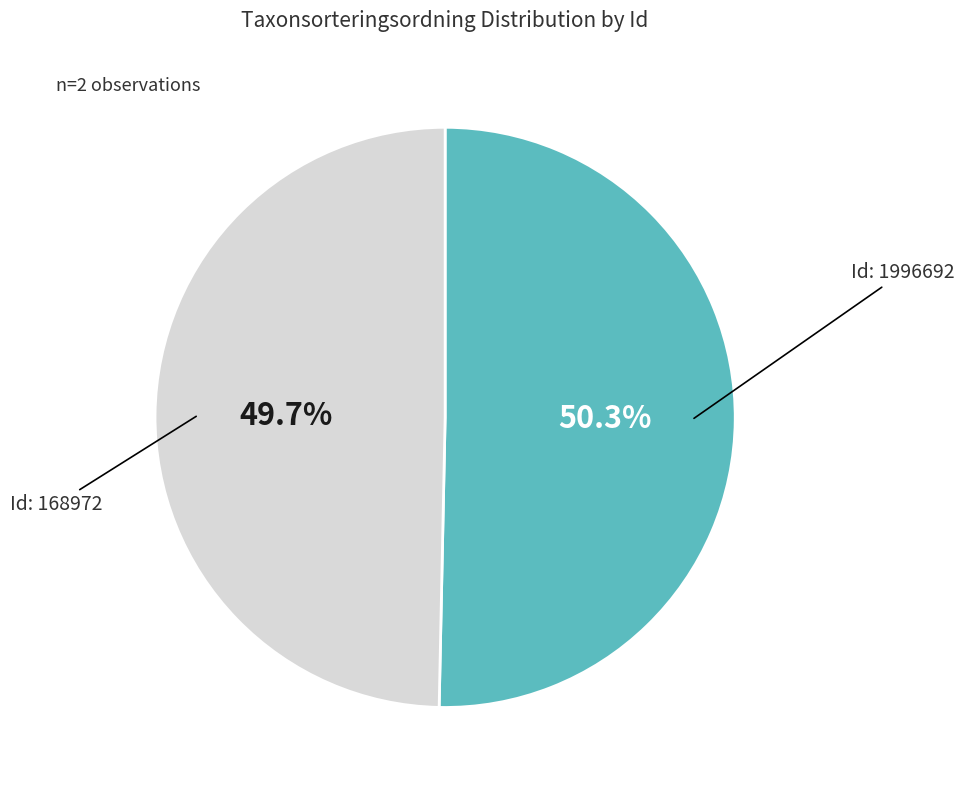

Is there any slice that represents more than half of the pie?

Yes